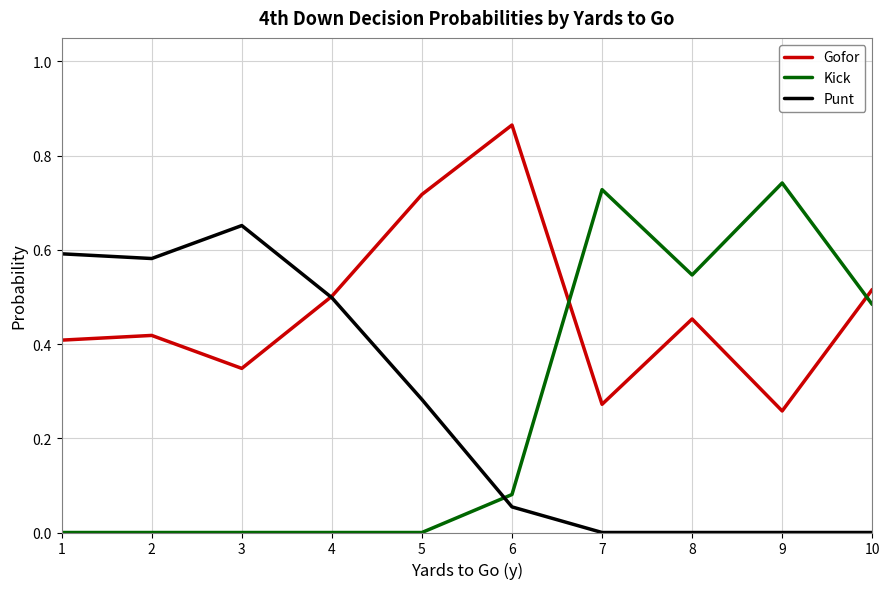

How many lines are shown in the chart?

3